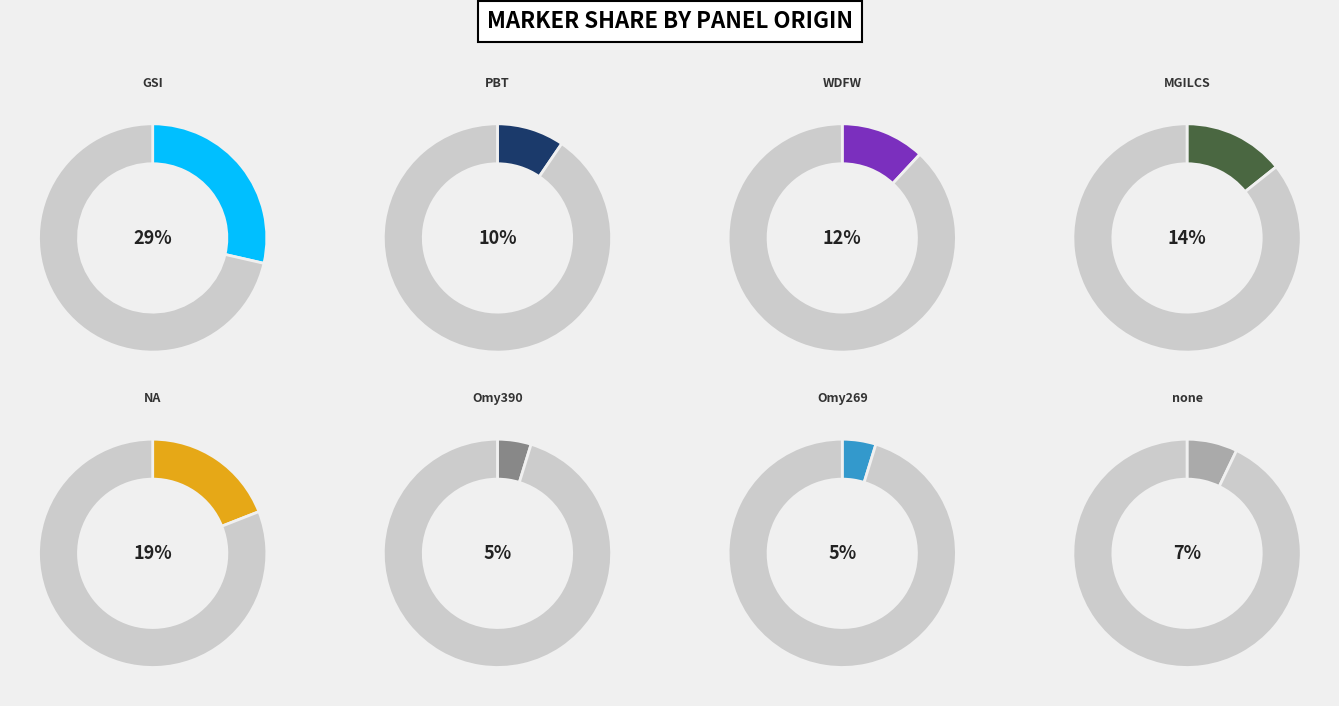

Which category has the biggest portion of the pie?

GSI